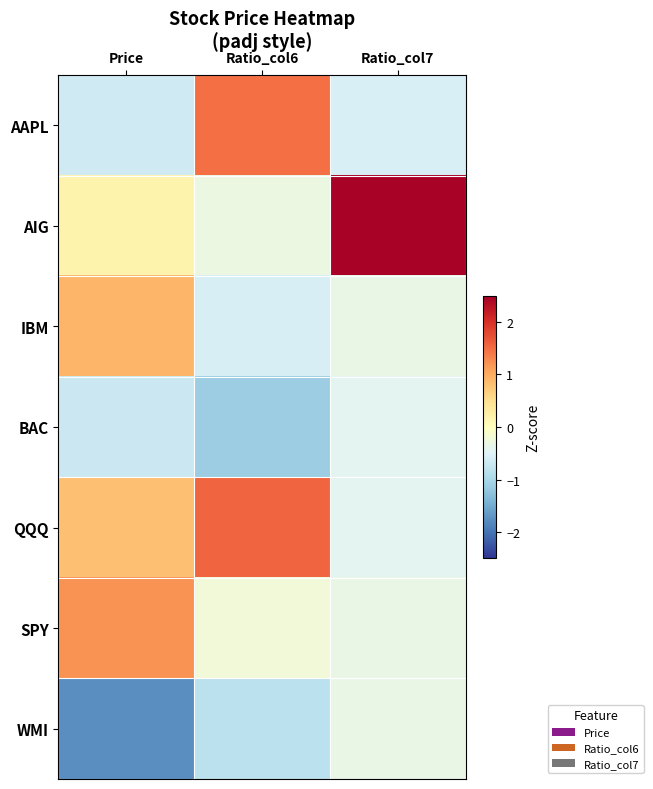

Reading left to right, extract all data points from this chart.

AAPL: Price=-0.7	Ratio_col6=1.5	Ratio_col7=-0.6
AIG: Price=0.2	Ratio_col6=-0.3	Ratio_col7=2.4
IBM: Price=0.9	Ratio_col6=-0.6	Ratio_col7=-0.3
BAC: Price=-0.7	Ratio_col6=-1.1	Ratio_col7=-0.4
QQQ: Price=0.8	Ratio_col6=1.6	Ratio_col7=-0.4
SPY: Price=1.2	Ratio_col6=-0.2	Ratio_col7=-0.3
WMI: Price=-1.8	Ratio_col6=-0.8	Ratio_col7=-0.3